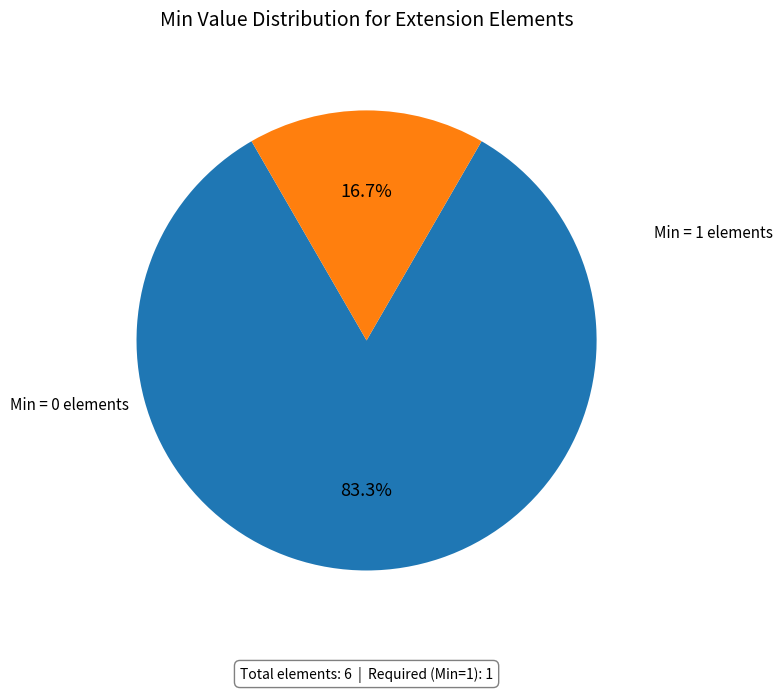

Is there a majority slice in this chart?

Yes